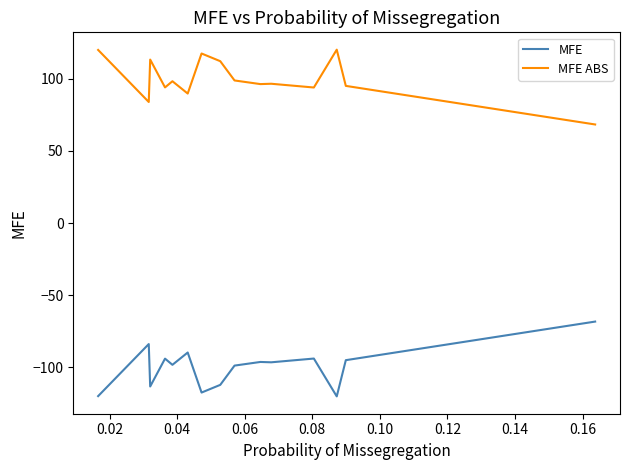

What is the smallest value displayed?

-120.0